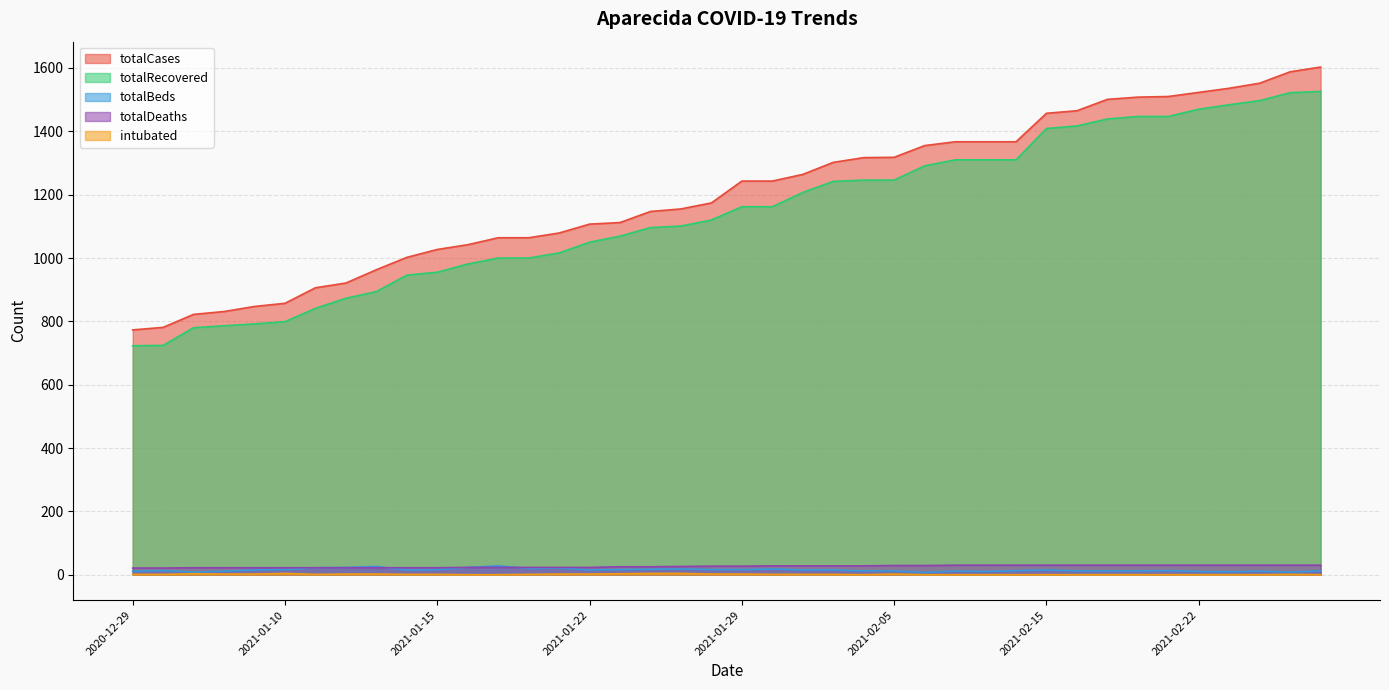

Which has a higher value, 2021-02-12 or 2021-02-17?

2021-02-17